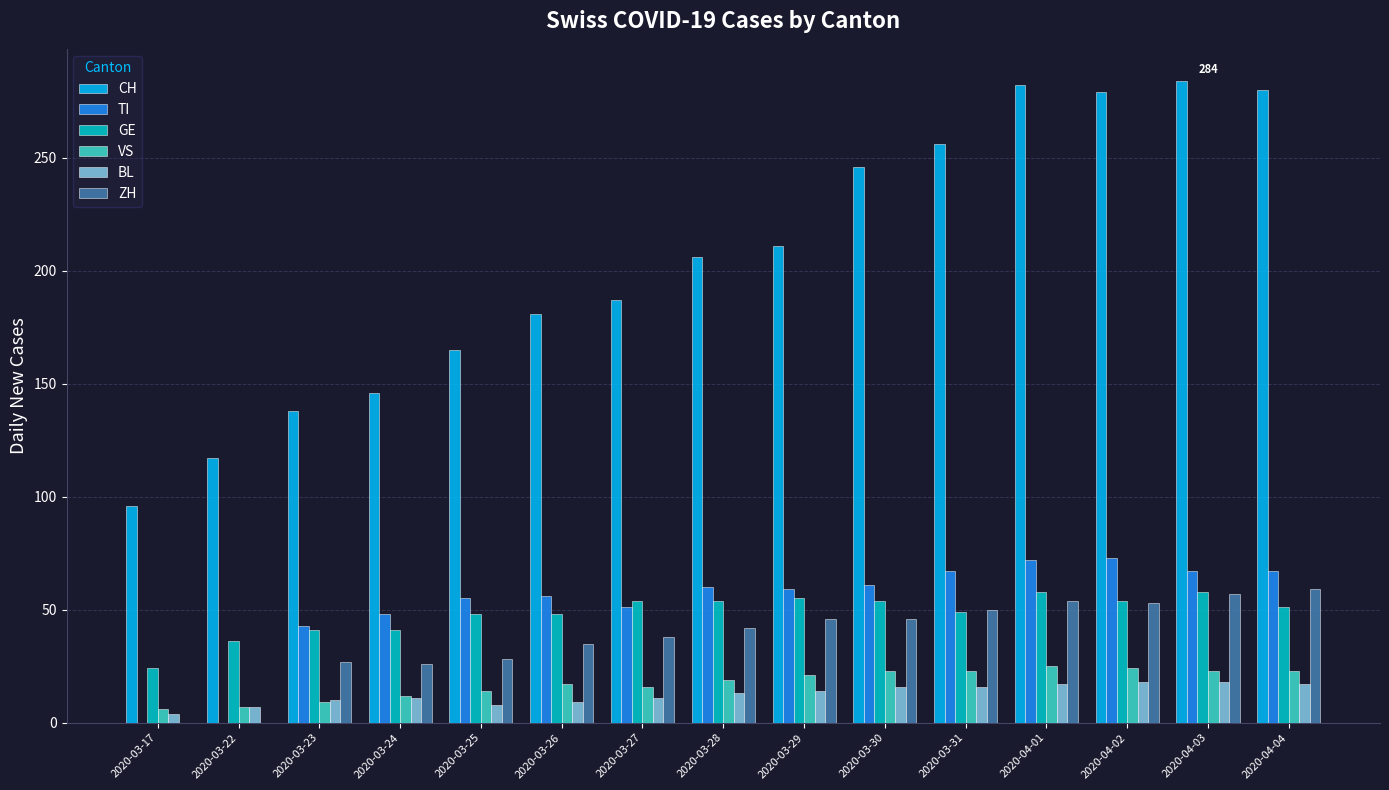

What value does the CH series have at 2020-03-29, to the nearest 50?

200